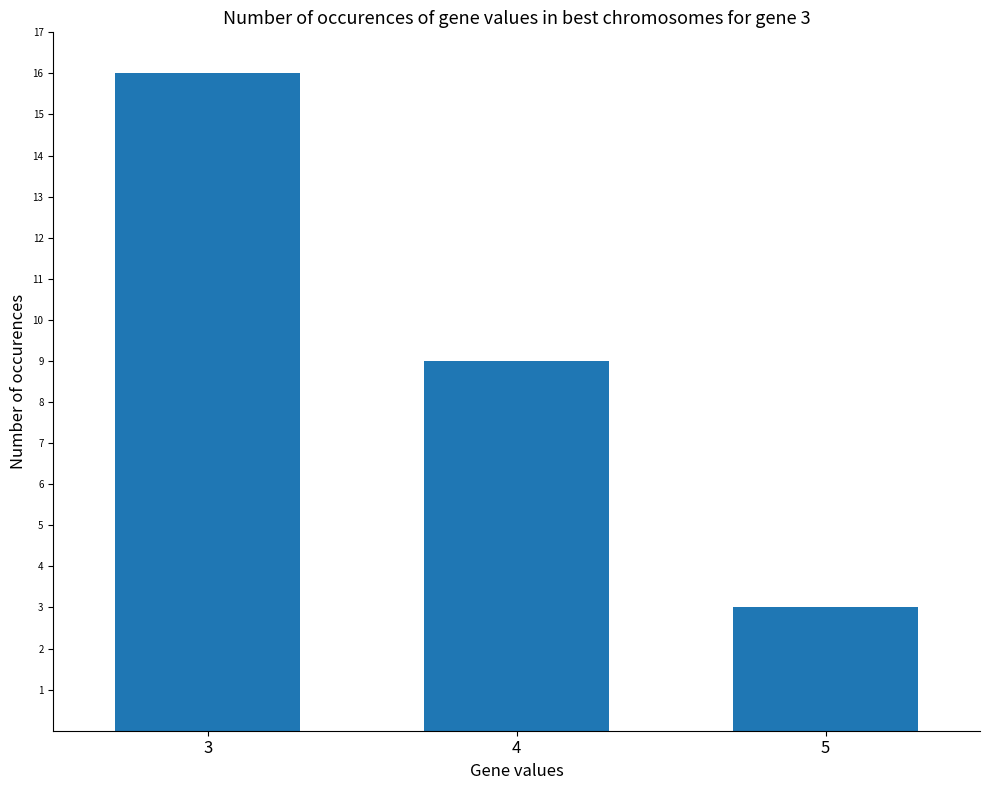

Does the chart contain stacked bars?

No